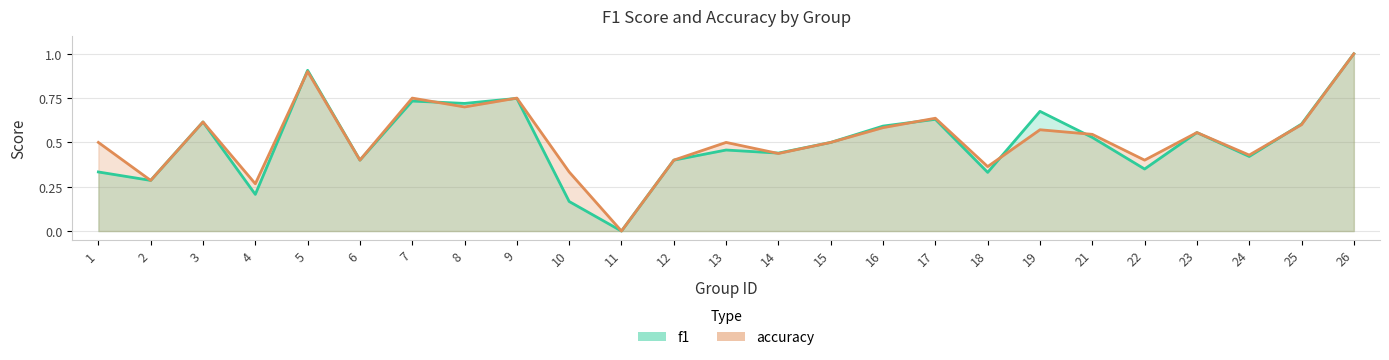

Reading left to right, what are all the values shown in this chart?

f1: 1=0.3	2=0.3	3=0.6	4=0.2	5=0.9	6=0.4	7=0.7	8=0.7	9=0.7	10=0.2	11=0.0	12=0.4	13=0.5	14=0.4	15=0.5	16=0.6	17=0.6	18=0.3	19=0.7	21=0.5	22=0.3	23=0.6	24=0.4	25=0.6	26=1.0
accuracy: 1=0.5	2=0.3	3=0.6	4=0.3	5=0.9	6=0.4	7=0.8	8=0.7	9=0.8	10=0.3	11=0.0	12=0.4	13=0.5	14=0.4	15=0.5	16=0.6	17=0.6	18=0.4	19=0.6	21=0.5	22=0.4	23=0.6	24=0.4	25=0.6	26=1.0